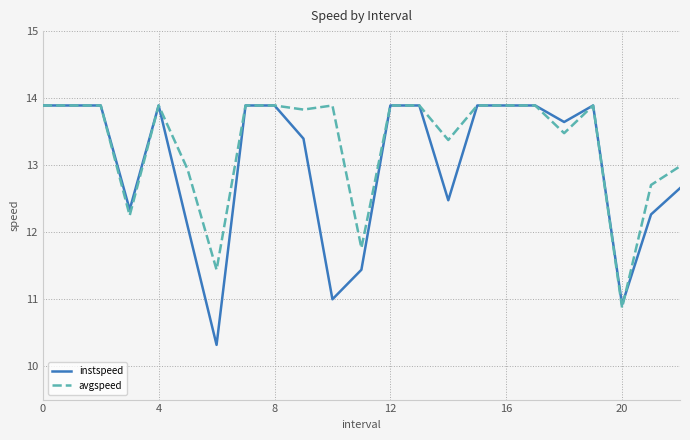

What is the difference between the second highest and second lowest values in the instspeed series?

3.0